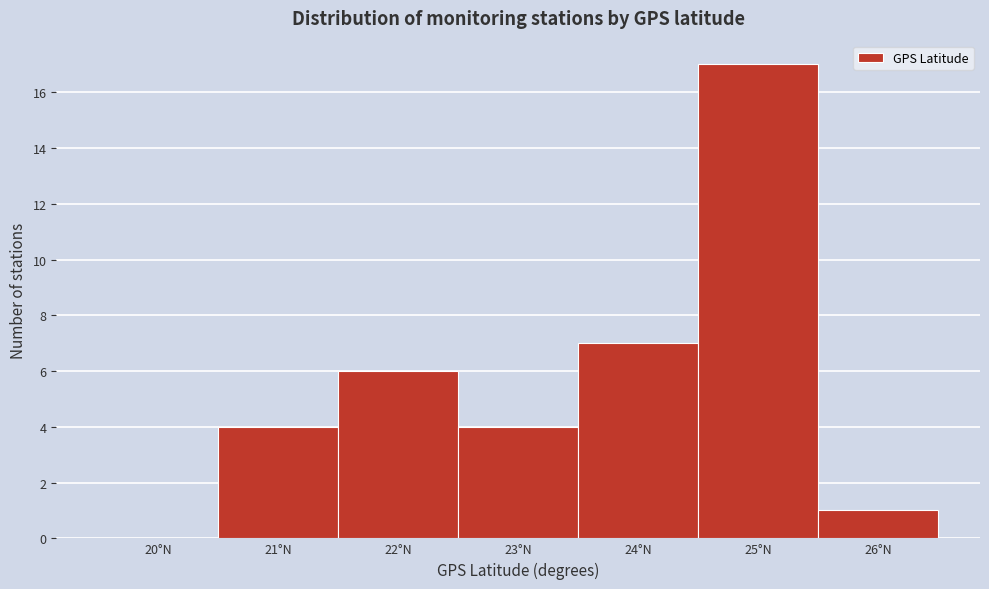

Reading right to left, extract all data points from this chart.

26°N=1	25°N=17	24°N=7	23°N=4	22°N=6	21°N=4	20°N=0